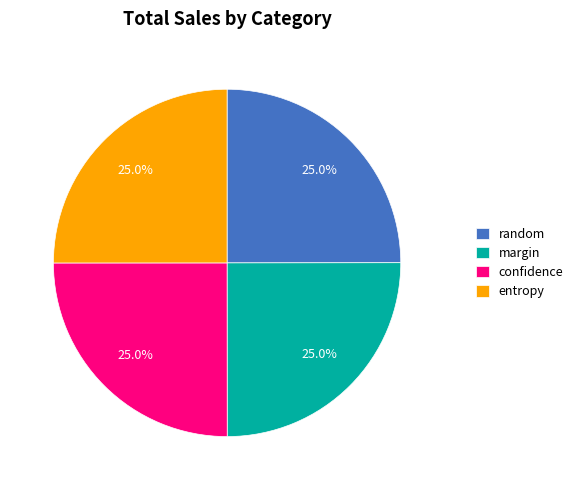

Is there any slice that represents more than half of the pie?

No